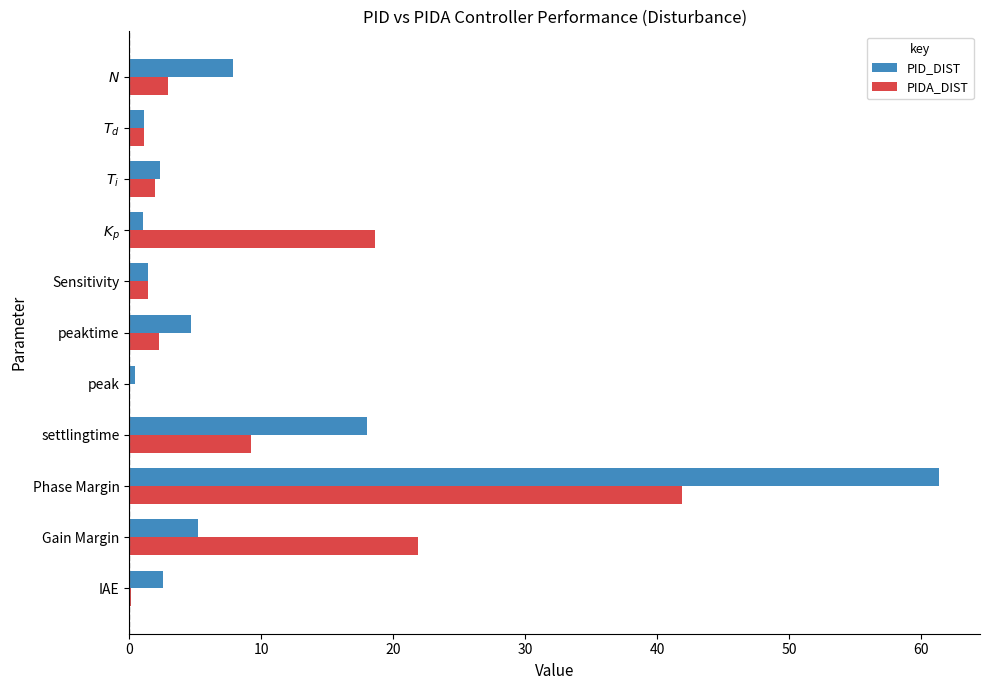

Is it true that PIDA_DIST equals 9.3 at settlingtime?

True